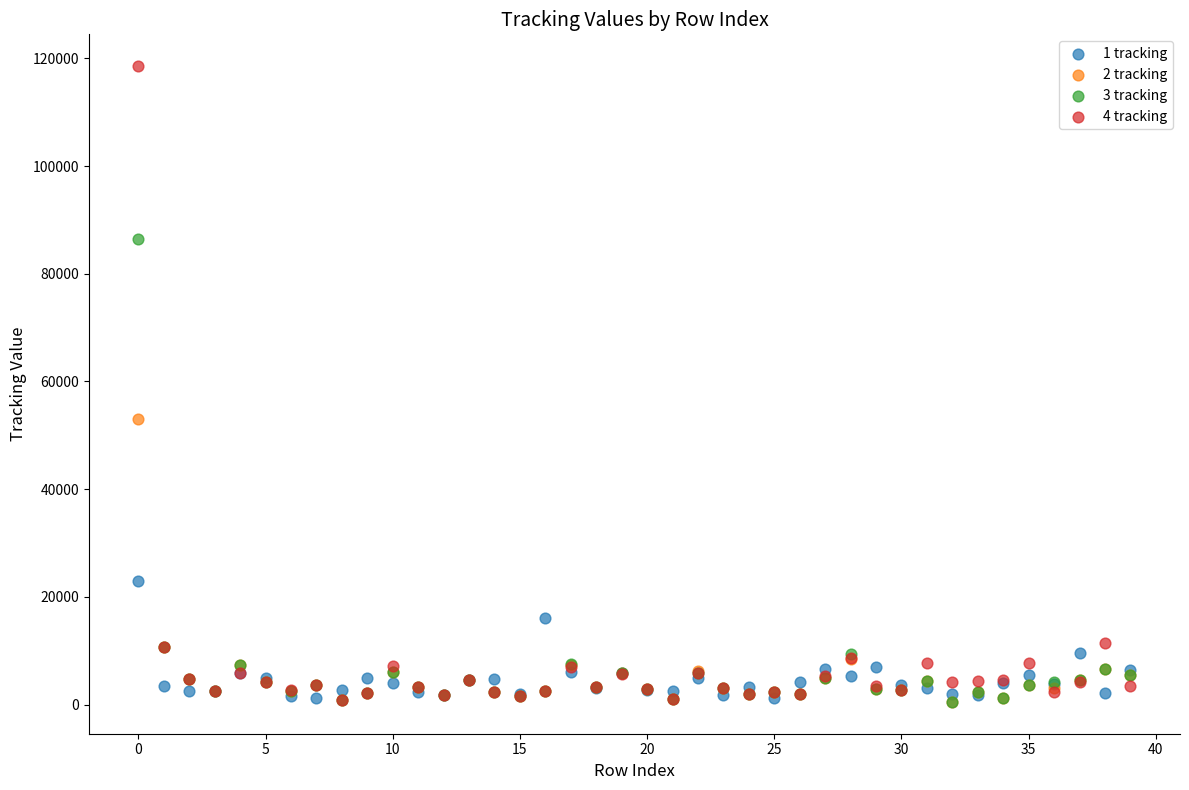

Which series has the largest Y range (max minus min)?

4 tracking